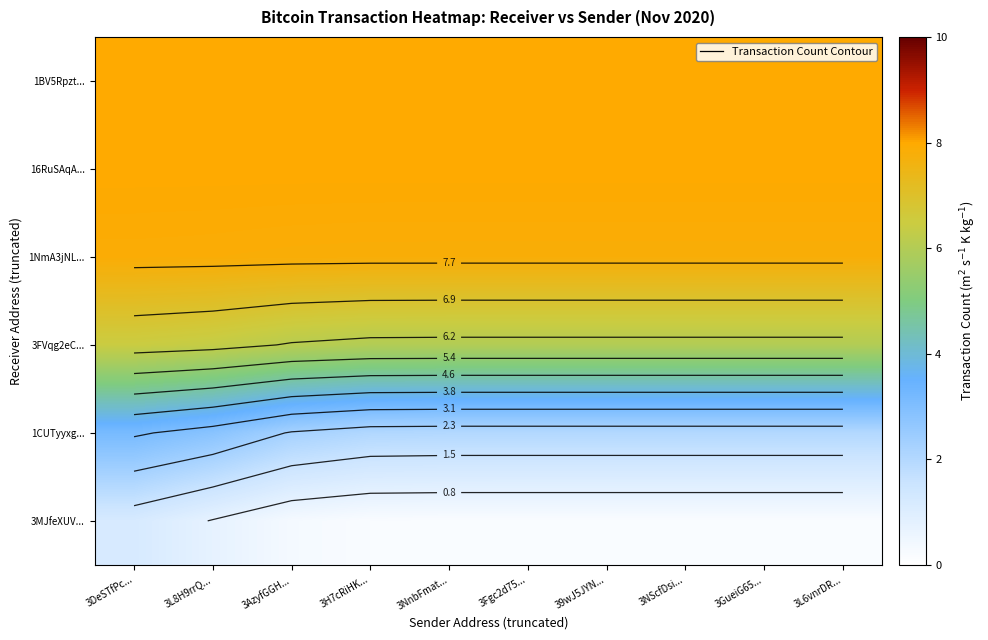

At which label is 3FVqg2eC... closest to 6?

3H7cRiHK...